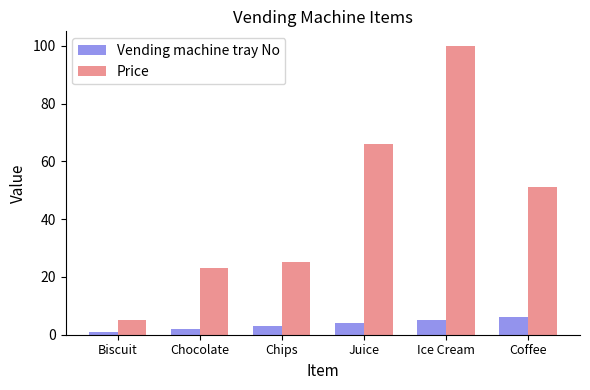

Count the number of data series in this chart.

2